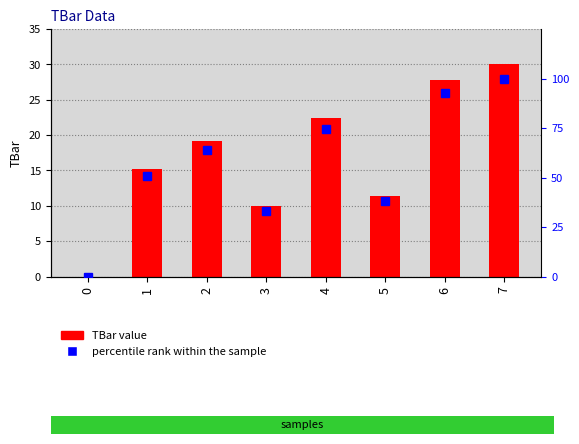

Which has a higher value, 7 or 5?

7